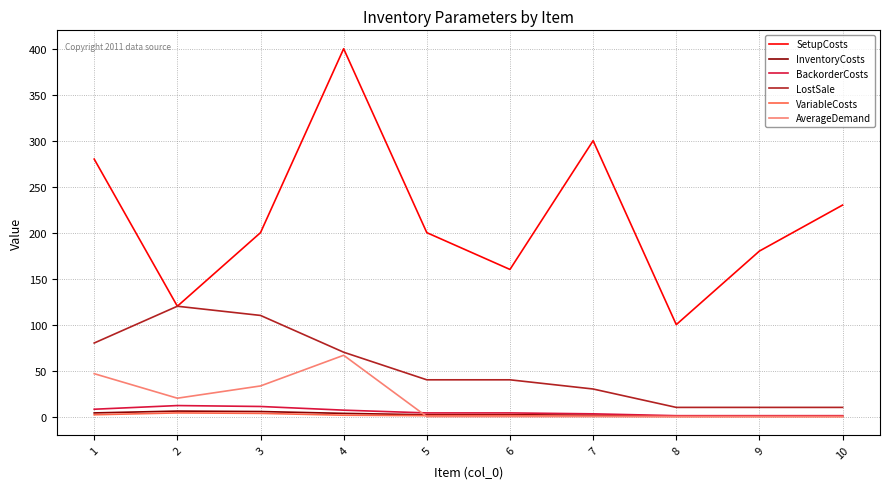

The value of LostSale at 1 is 54.5. True or false?

False